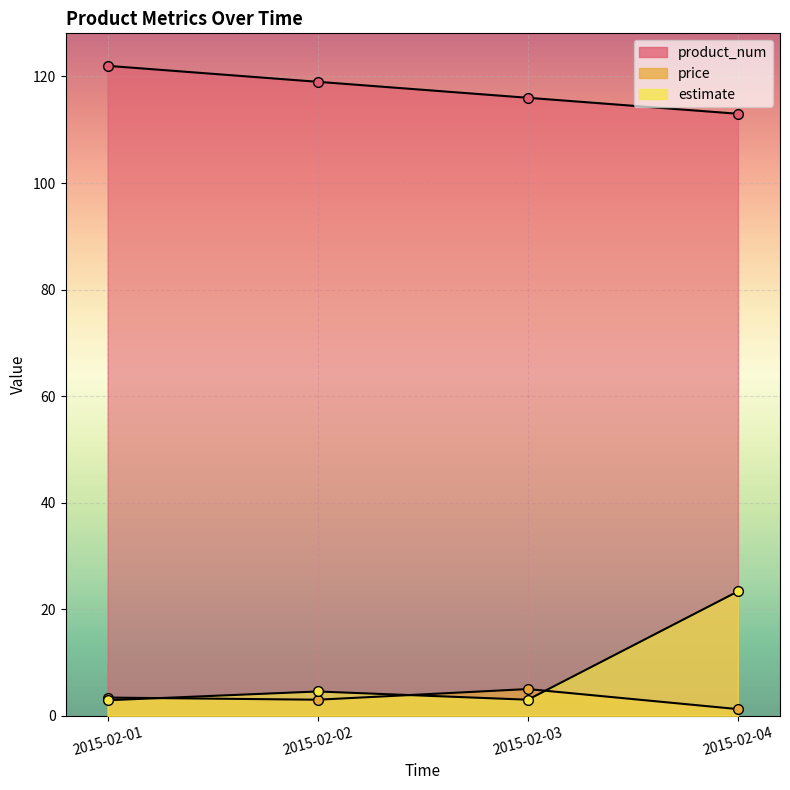

What is the minimum value for product_num?

113.0